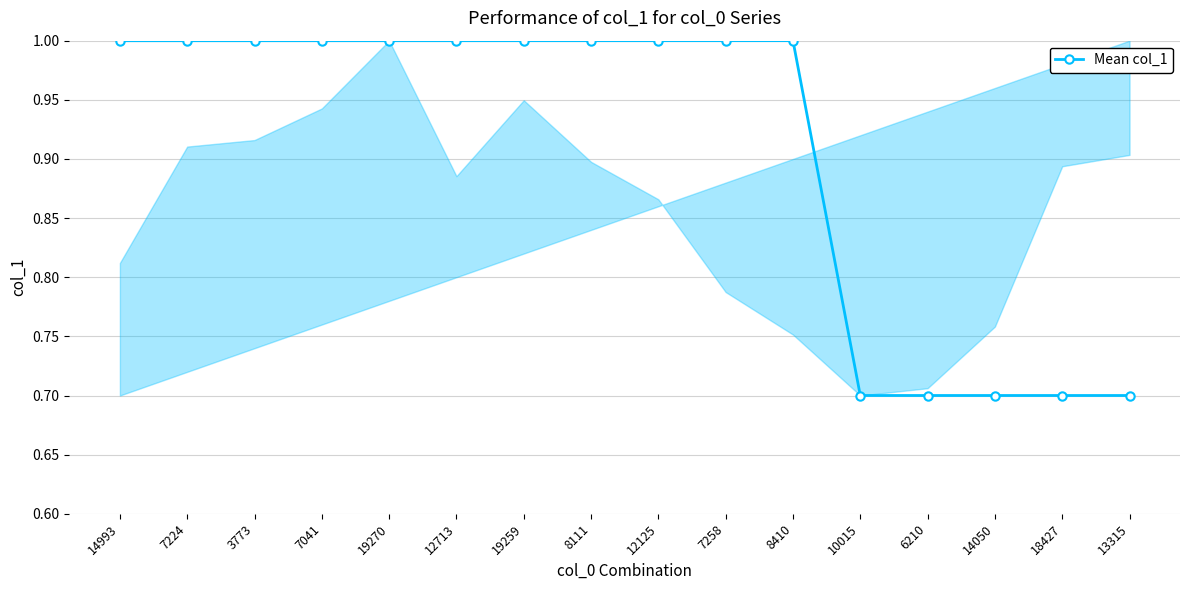

Between 14050 and 8111, which is larger?

8111